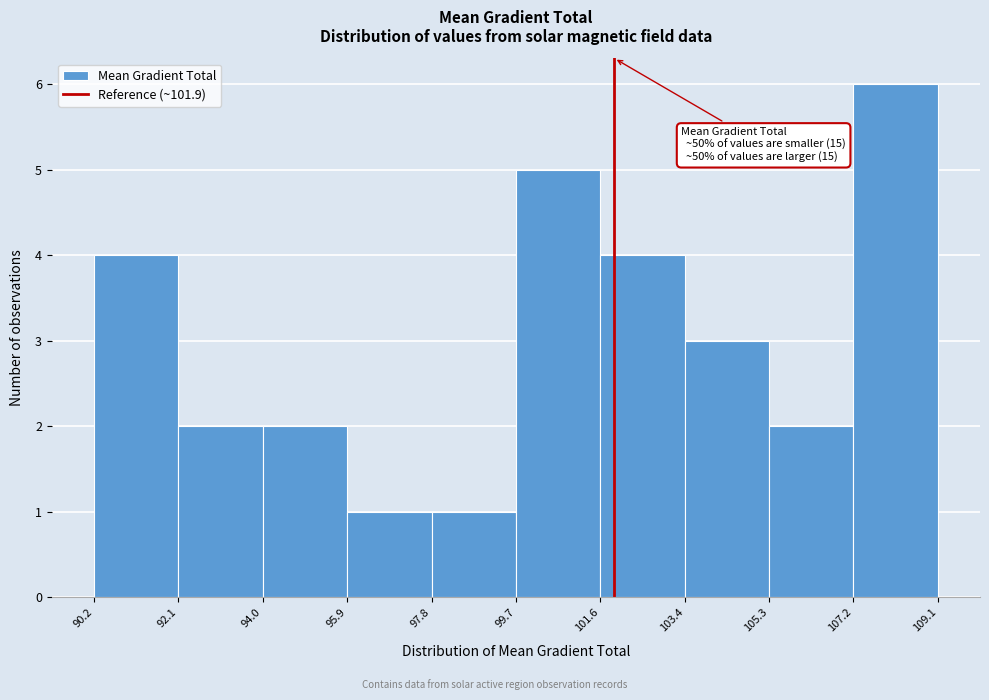

Over which range of the x-axis is the bar tallest?

107.2 to 109.1